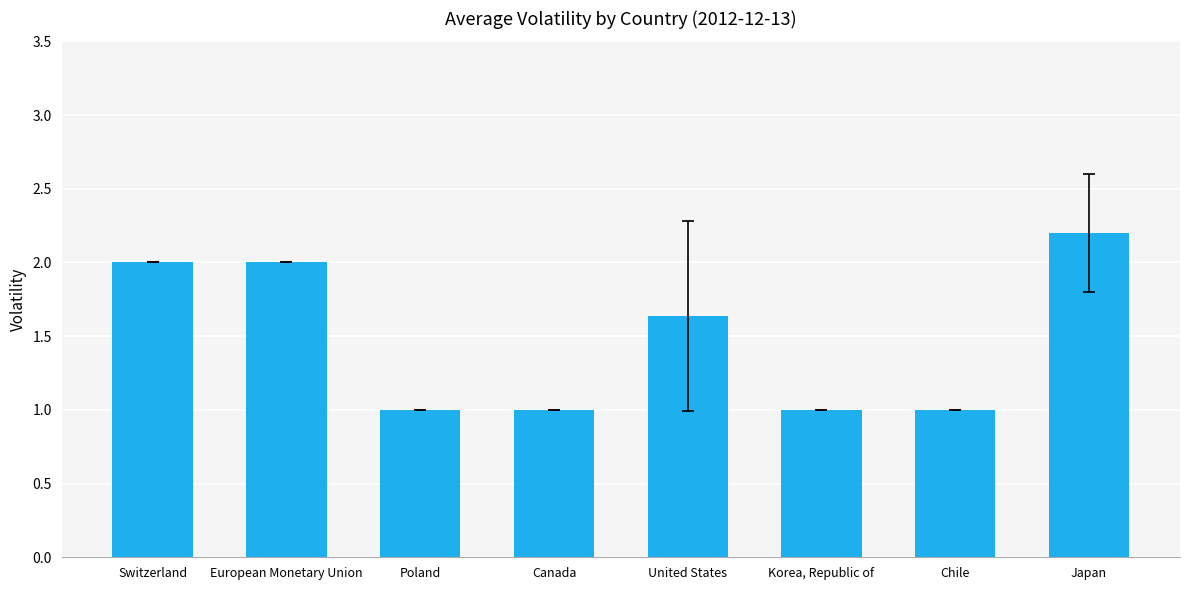

What is the label of the 5th bar from the right?

Canada